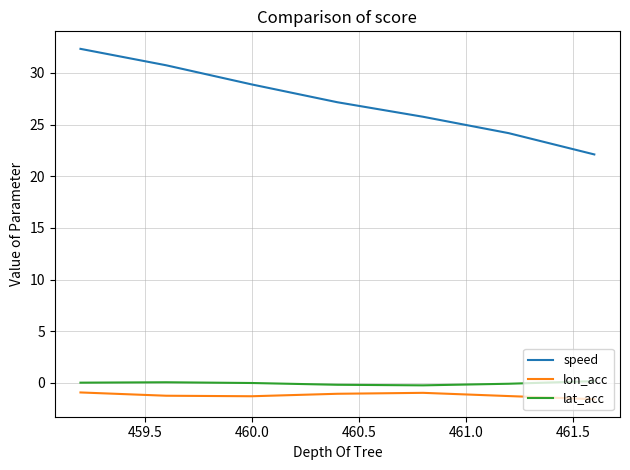

What is the minimum value shown in the chart?

-1.6